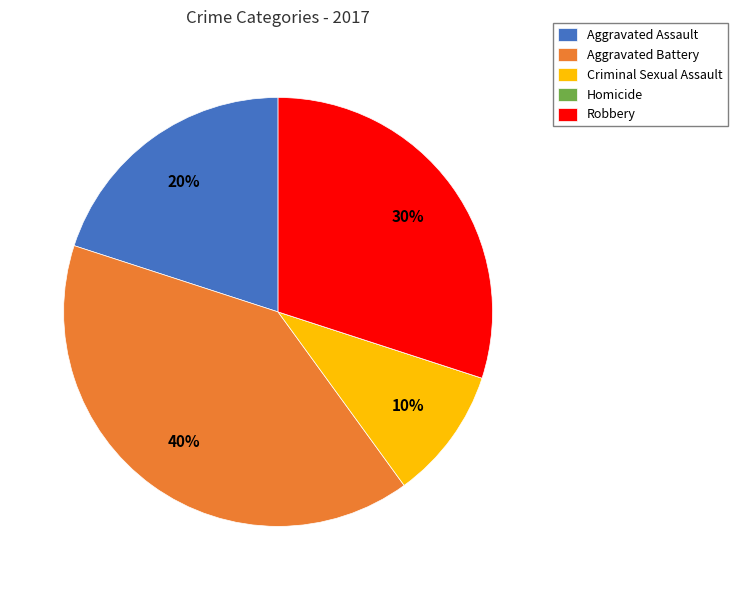

To the nearest percent, what is the difference between the Aggravated Battery and Robbery slice percentages?

10%